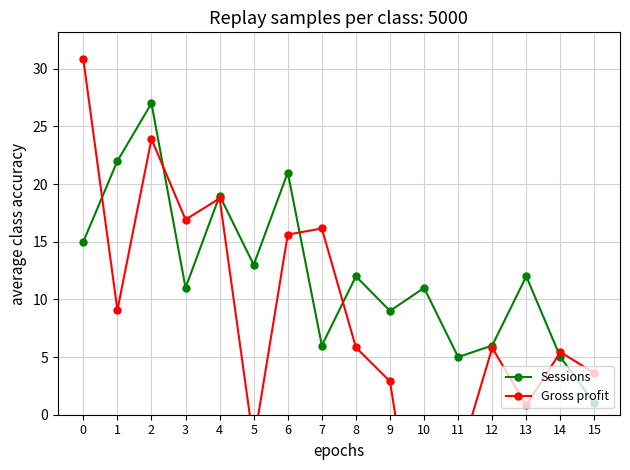

Which category has the highest value in the Sessions series?

2